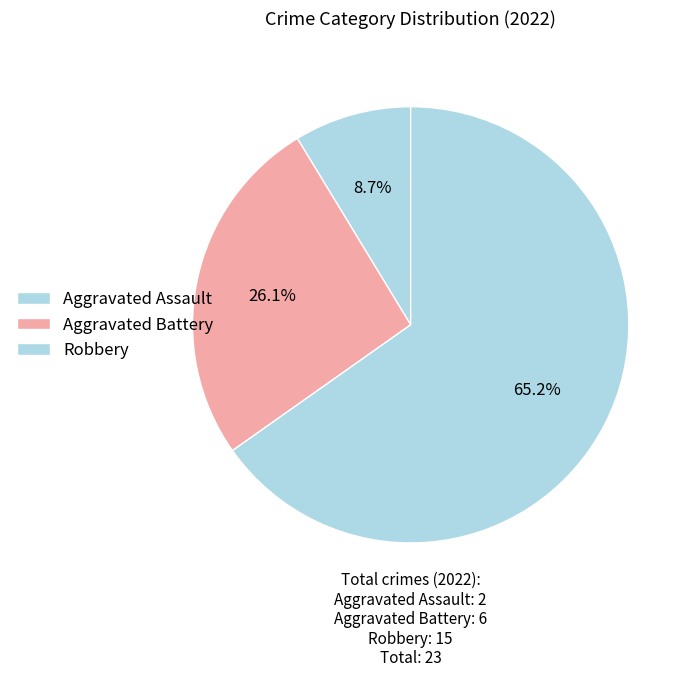

Count the number of slices in the pie.

3